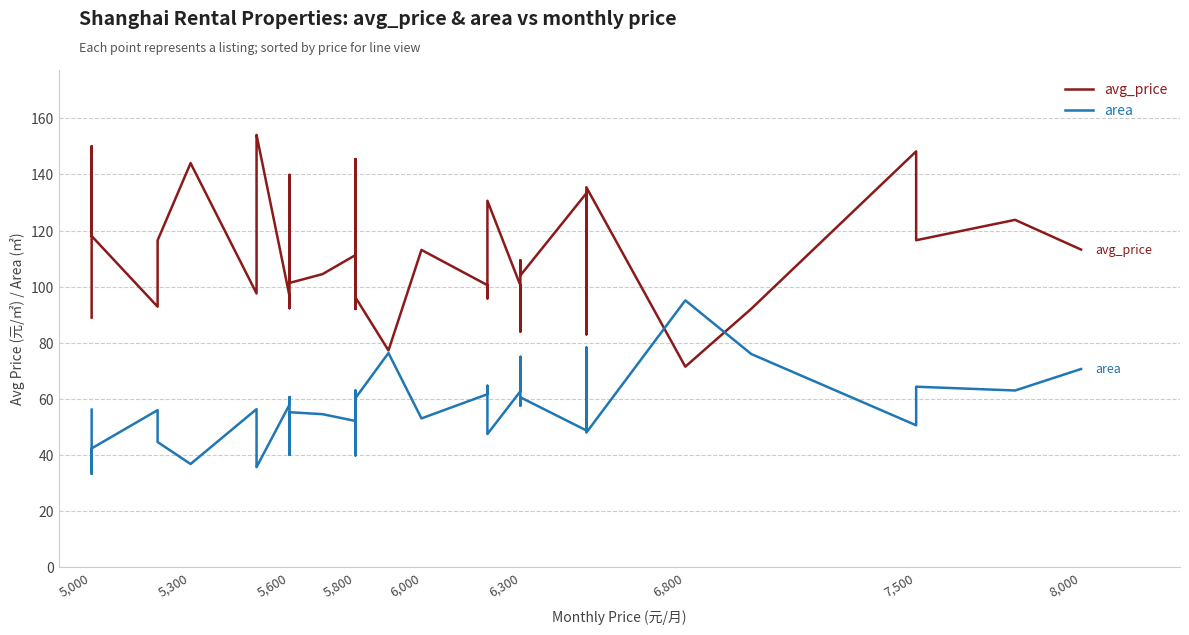

True or false: area has more than 2 points higher than both neighbors.

True